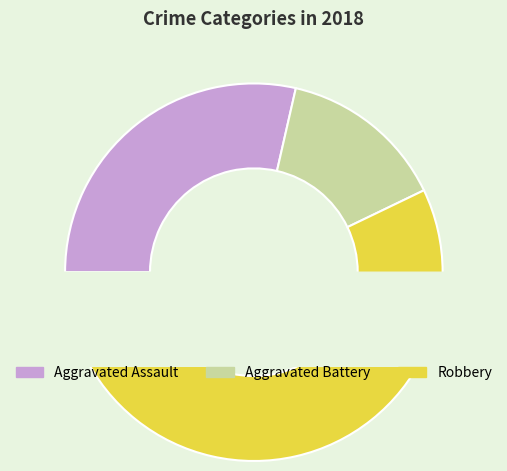

Which slice is the smallest?

Aggravated Battery